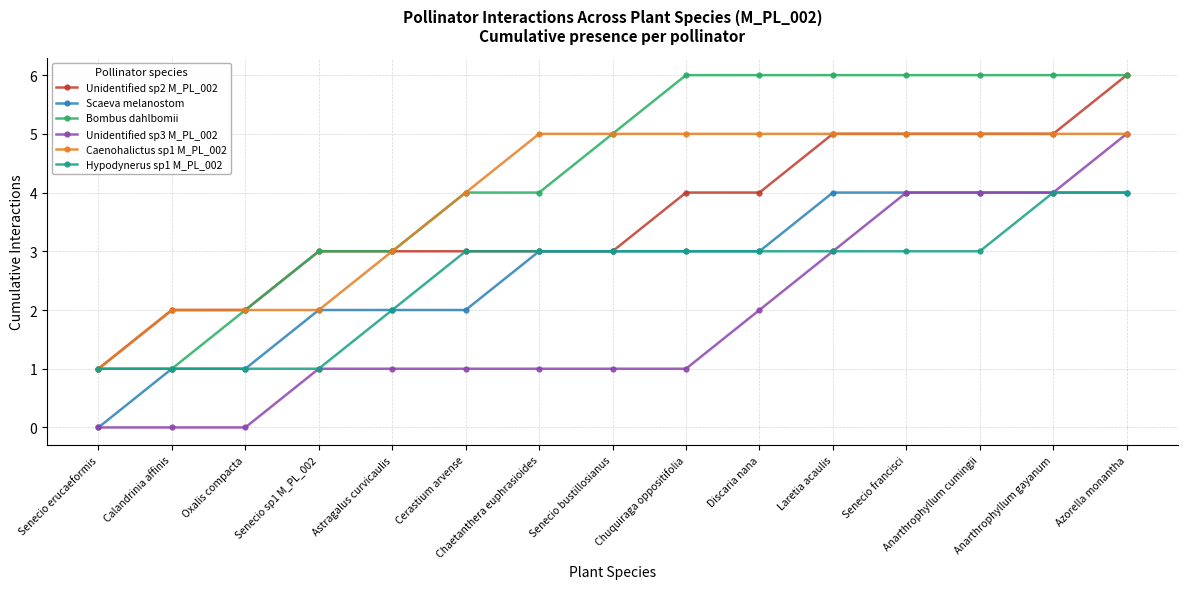

True or false: Unidentified sp2 M_PL_002 has a value of 3 at Chaetanthera euphrasioides.

True